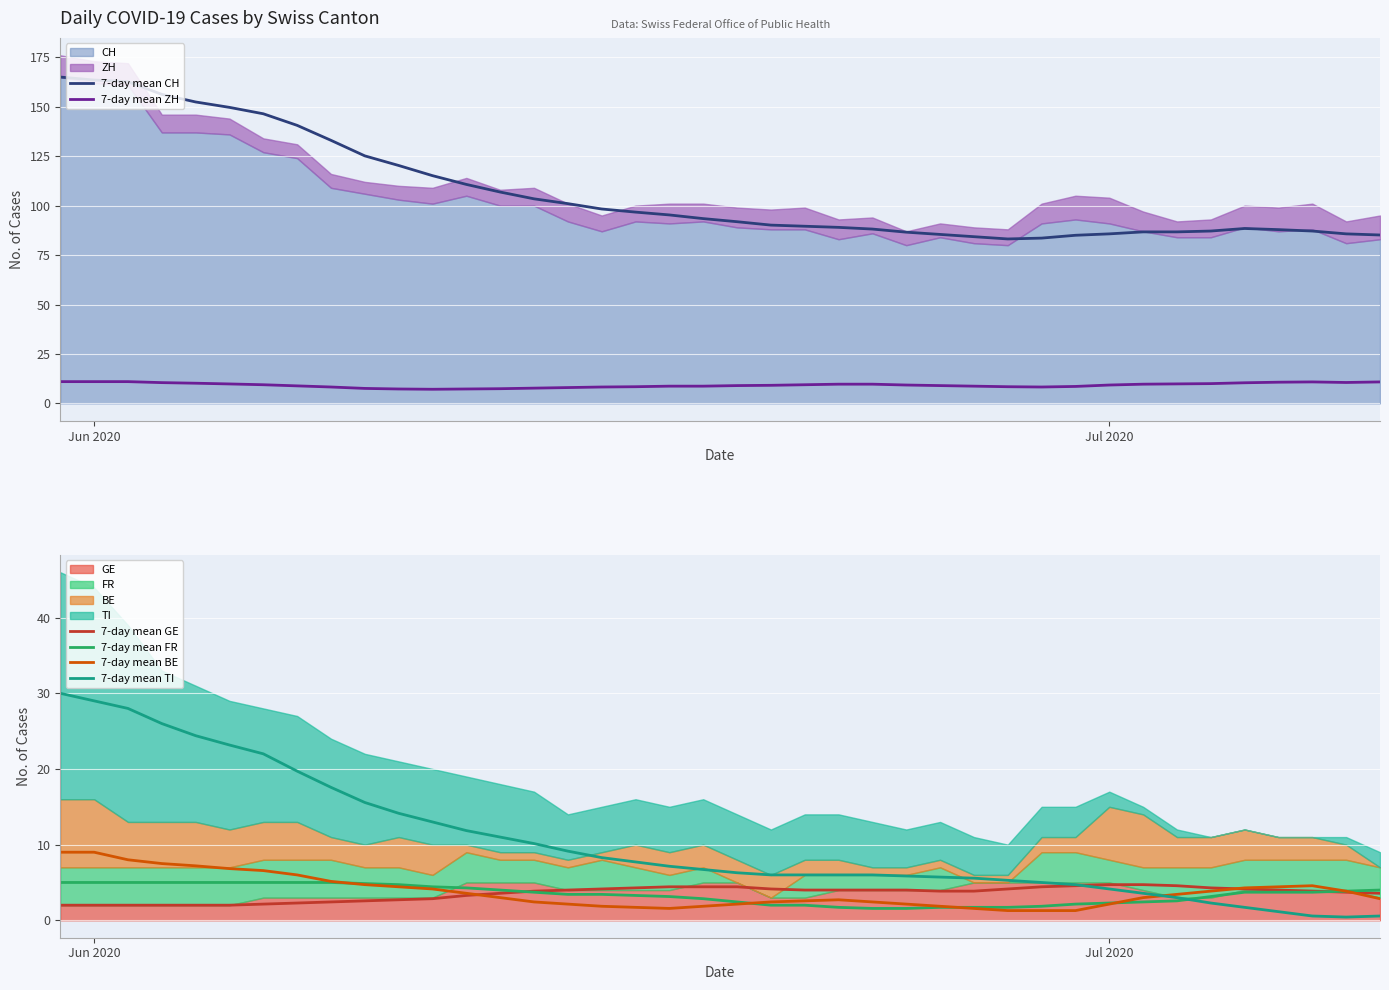

What is the maximum value for 7-day mean FR?

5.0